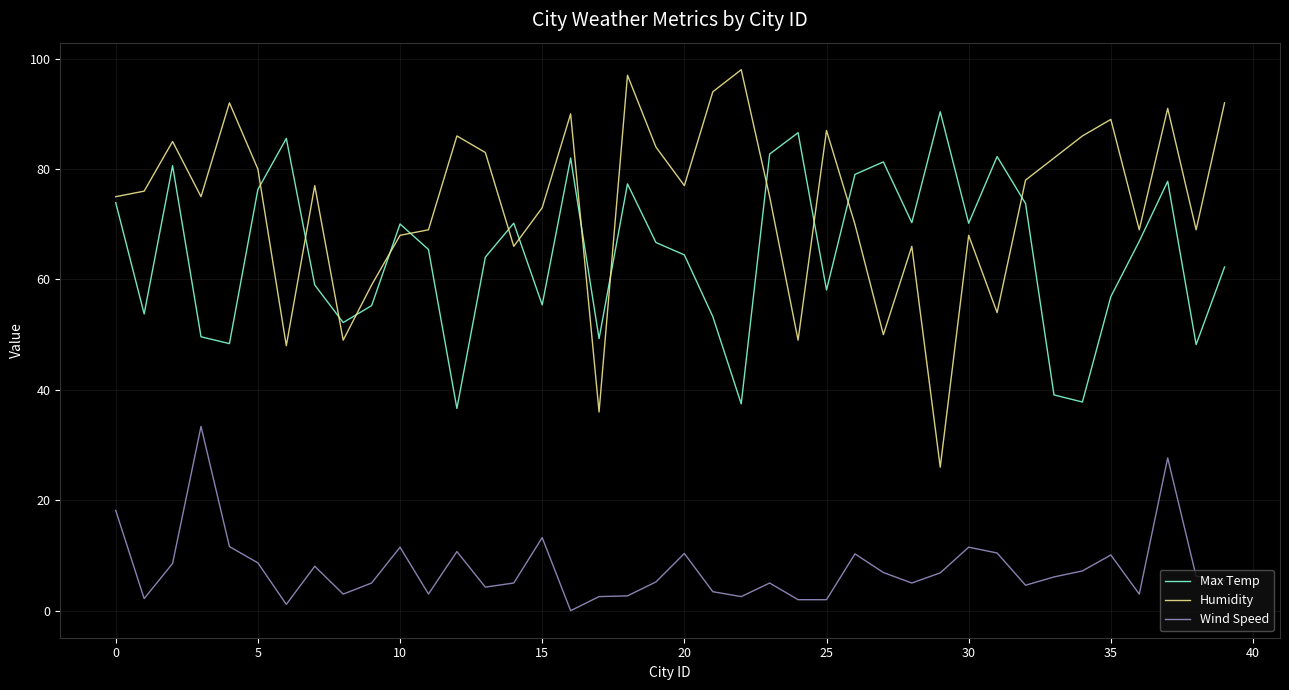

Rank the series by their maximum value, from lowest to highest.

Wind Speed, Max Temp, Humidity